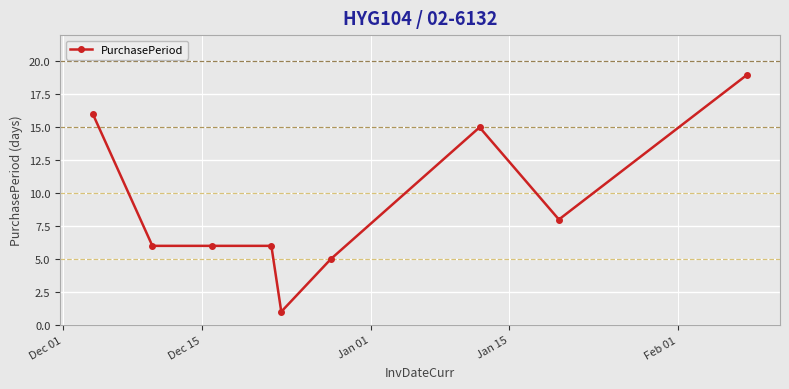

True or false: the data has more than 0 interior local peaks.

True